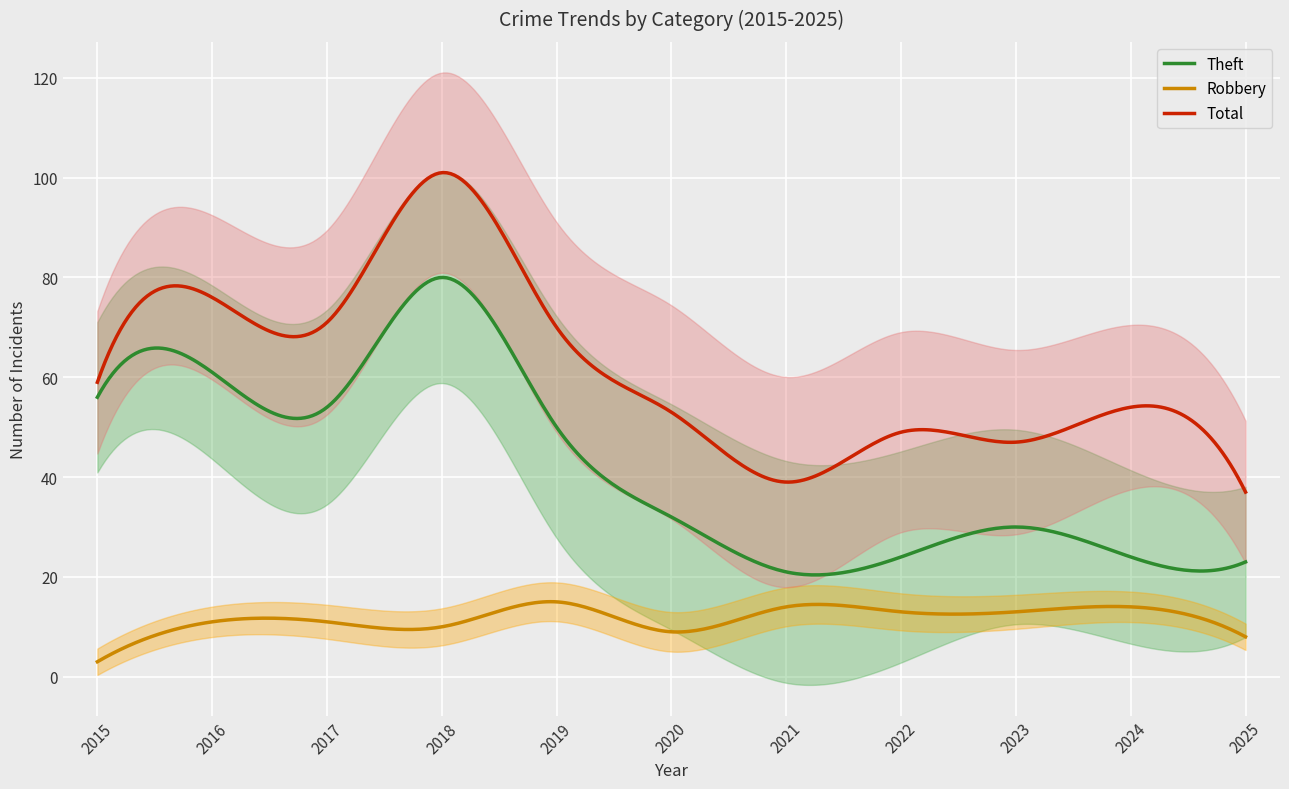

What is the sum of all Robbery values?

3523.4